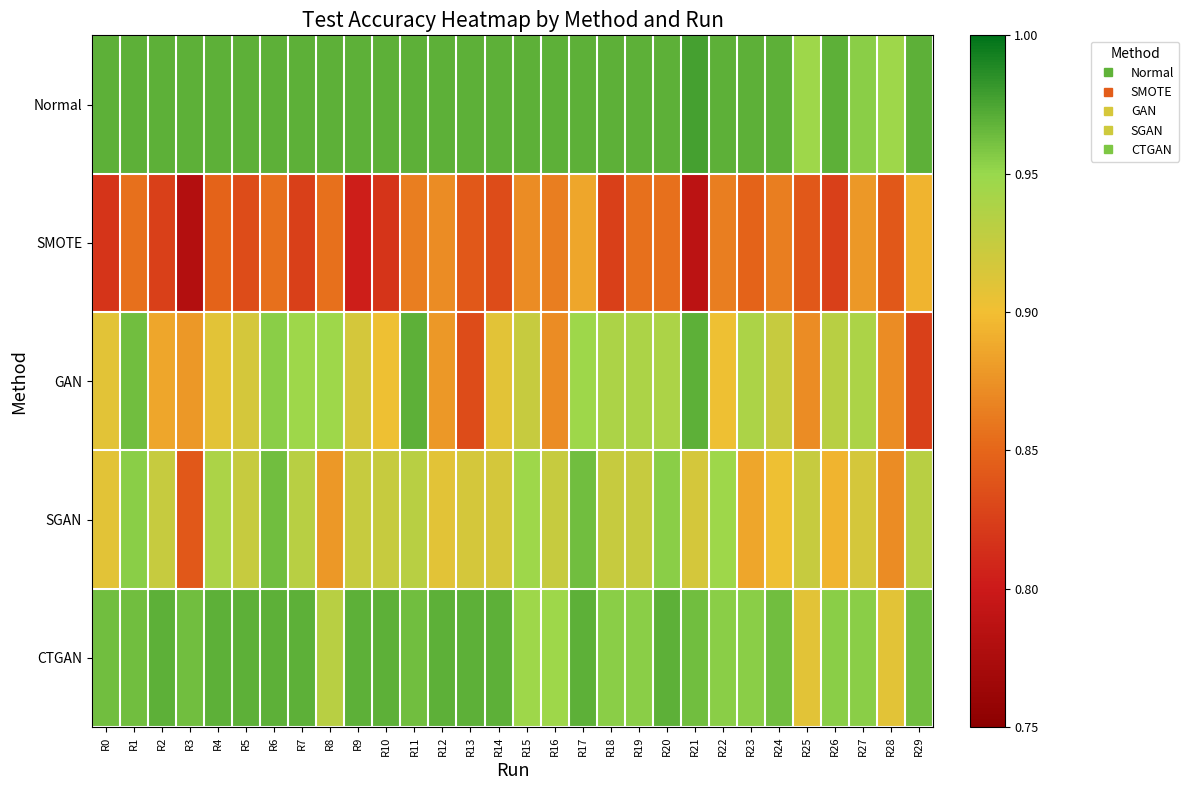

Which category has the highest value across all series?

R21